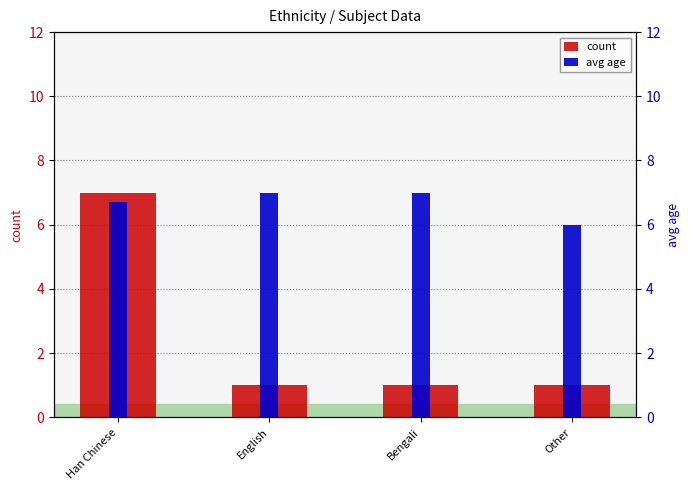

What is the label of the 1st bar from the right?

Other